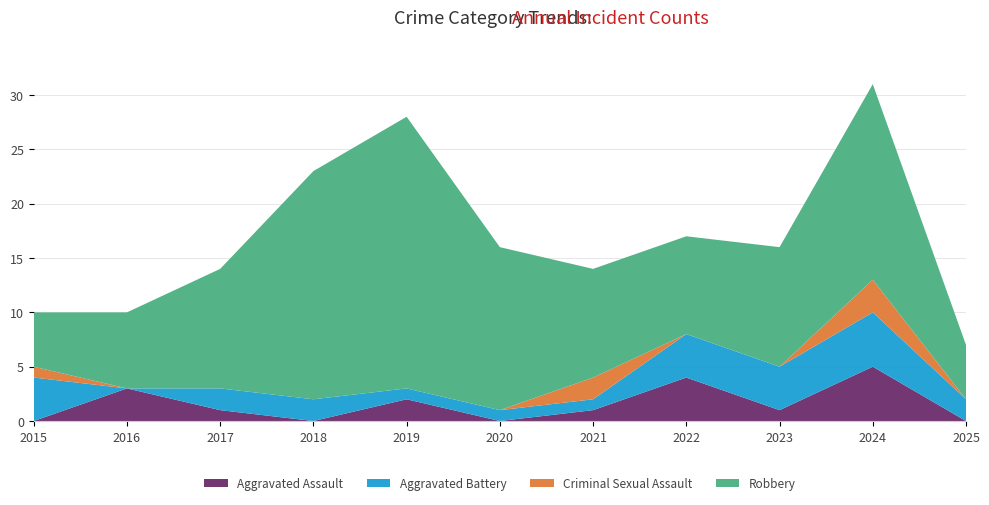

Reading left to right, what are all the values shown in this chart?

Aggravated Assault: 2015=0	2016=3	2017=1	2018=0	2019=2	2020=0	2021=1	2022=4	2023=1	2024=5	2025=0
Aggravated Battery: 2015=4	2016=0	2017=2	2018=2	2019=1	2020=1	2021=1	2022=4	2023=4	2024=5	2025=2
Criminal Sexual Assault: 2015=1	2016=0	2017=0	2018=0	2019=0	2020=0	2021=2	2022=0	2023=0	2024=3	2025=0
Robbery: 2015=5	2016=7	2017=11	2018=21	2019=25	2020=15	2021=10	2022=9	2023=11	2024=18	2025=5
Total: 2015=10	2016=10	2017=14	2018=23	2019=28	2020=16	2021=14	2022=17	2023=16	2024=31	2025=7